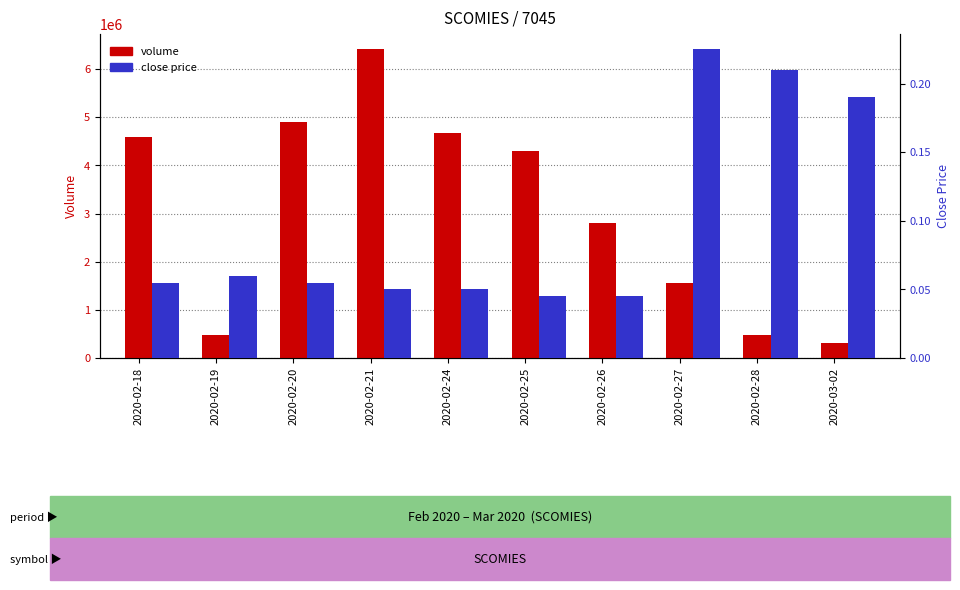

What is the difference between the maximum and minimum values in the volume series?

6108100.0